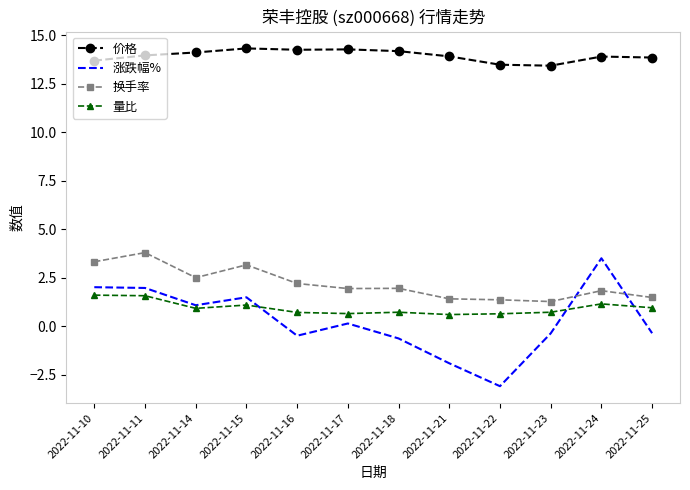

What is the difference between the highest and lowest values at 2022-11-21?

15.8